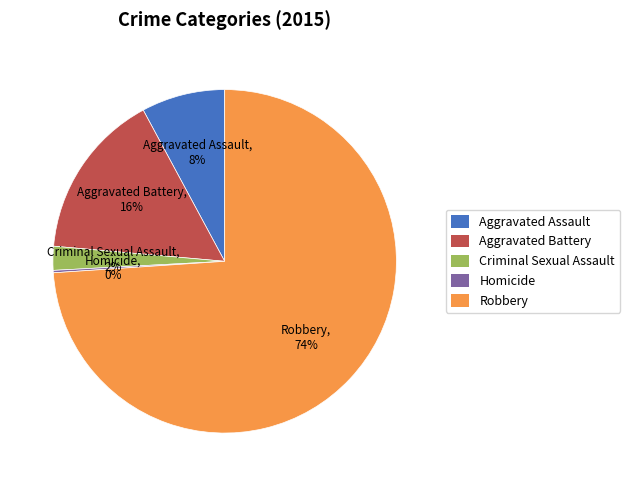

To the nearest percent, what is the difference between the largest and smallest slice percentages?

74%